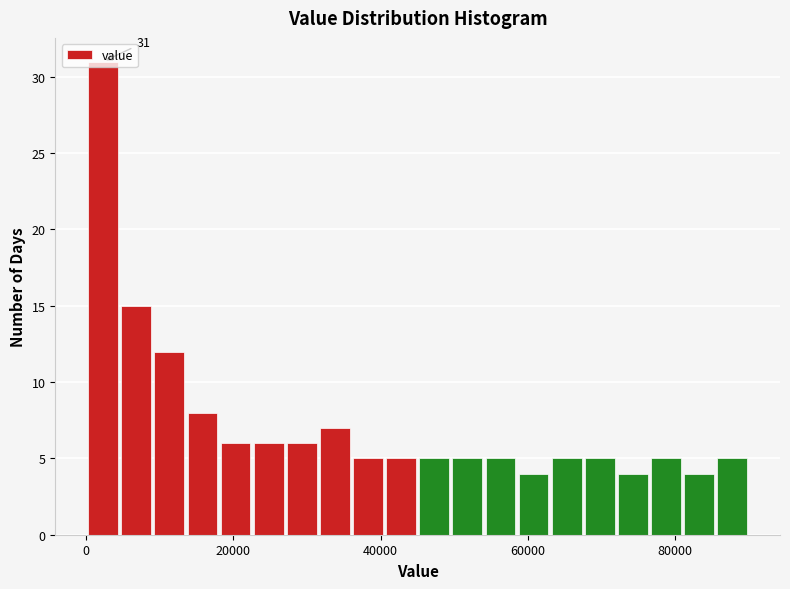

Read against the x-axis, roughly where is the centre of the tallest bar?

2000